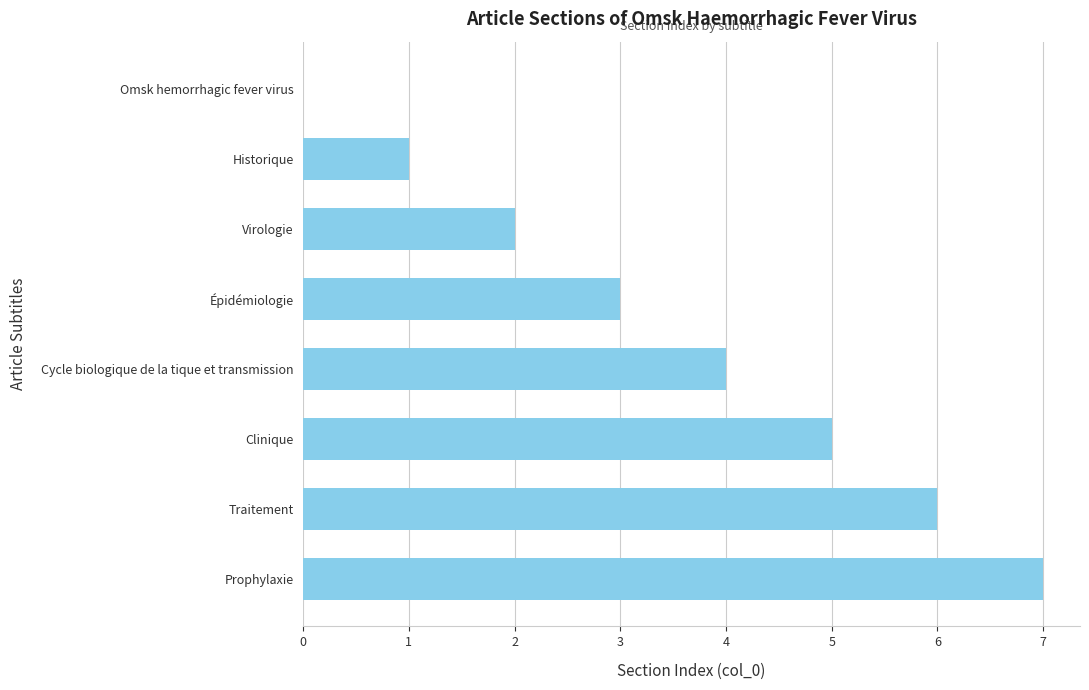

Which category has the highest value across all series?

Prophylaxie